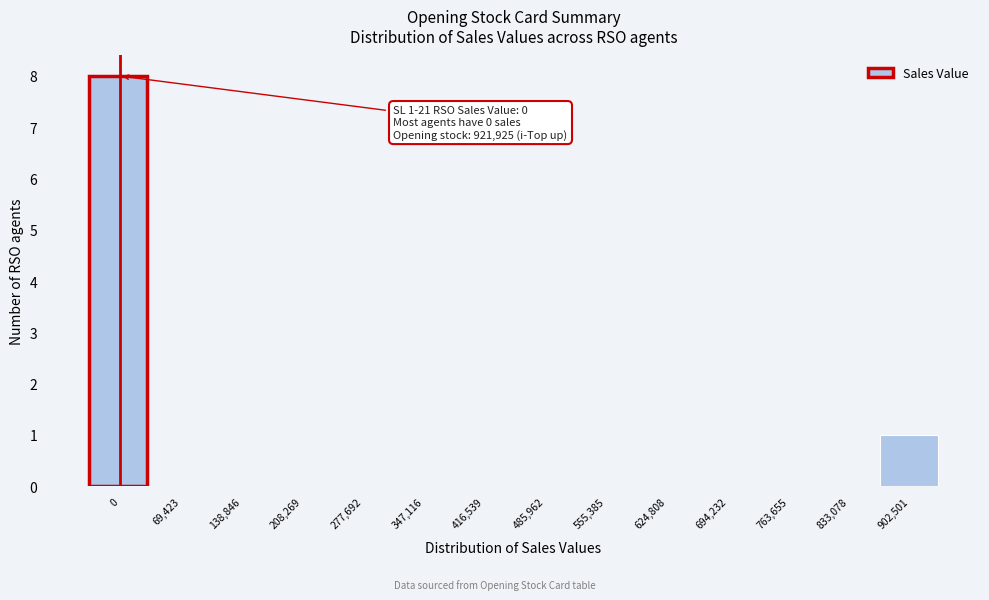

Reading left to right, transcribe all the data shown in this chart.

0=8	69,423=0	138,846=0	208,269=0	277,692=0	347,116=0	416,539=0	485,962=0	555,385=0	624,808=0	694,232=0	763,655=0	833,078=0	902,501=1